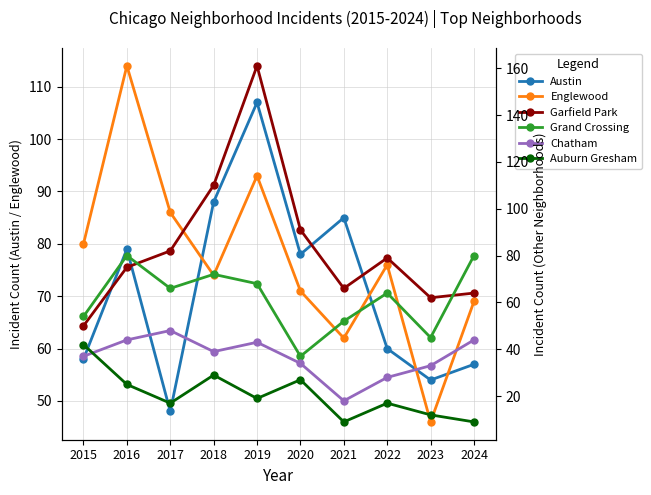

Does the chart display data point markers on the line(s)?

Yes